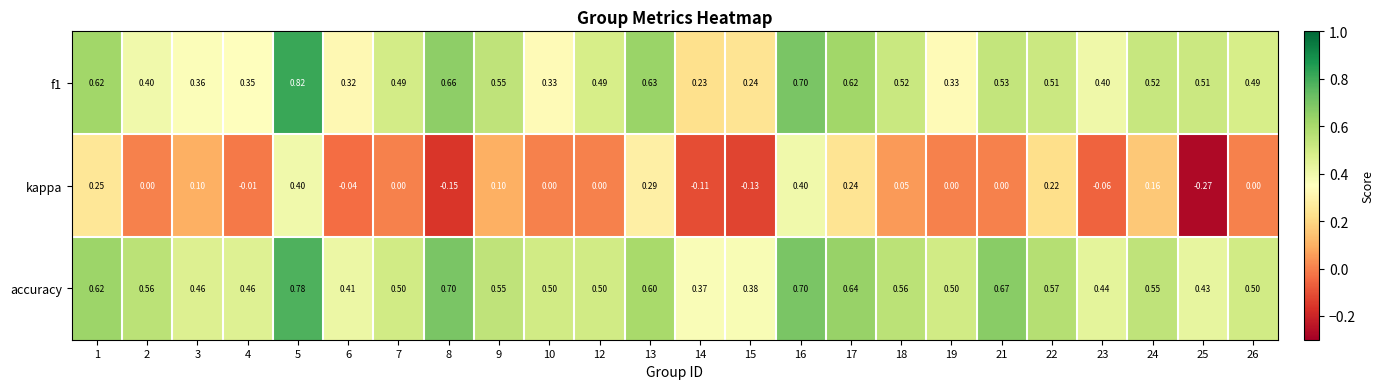

Is the value of accuracy at 13 greater than the value of f1 at 1?

No